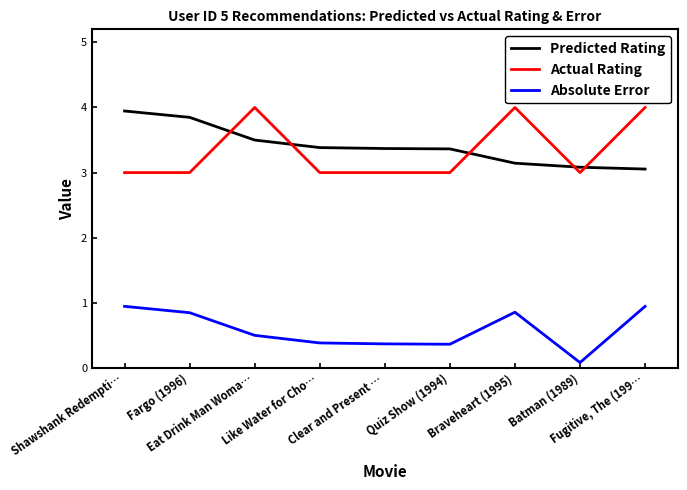

True or false: Absolute Error and Predicted Rating intersect in this chart.

False